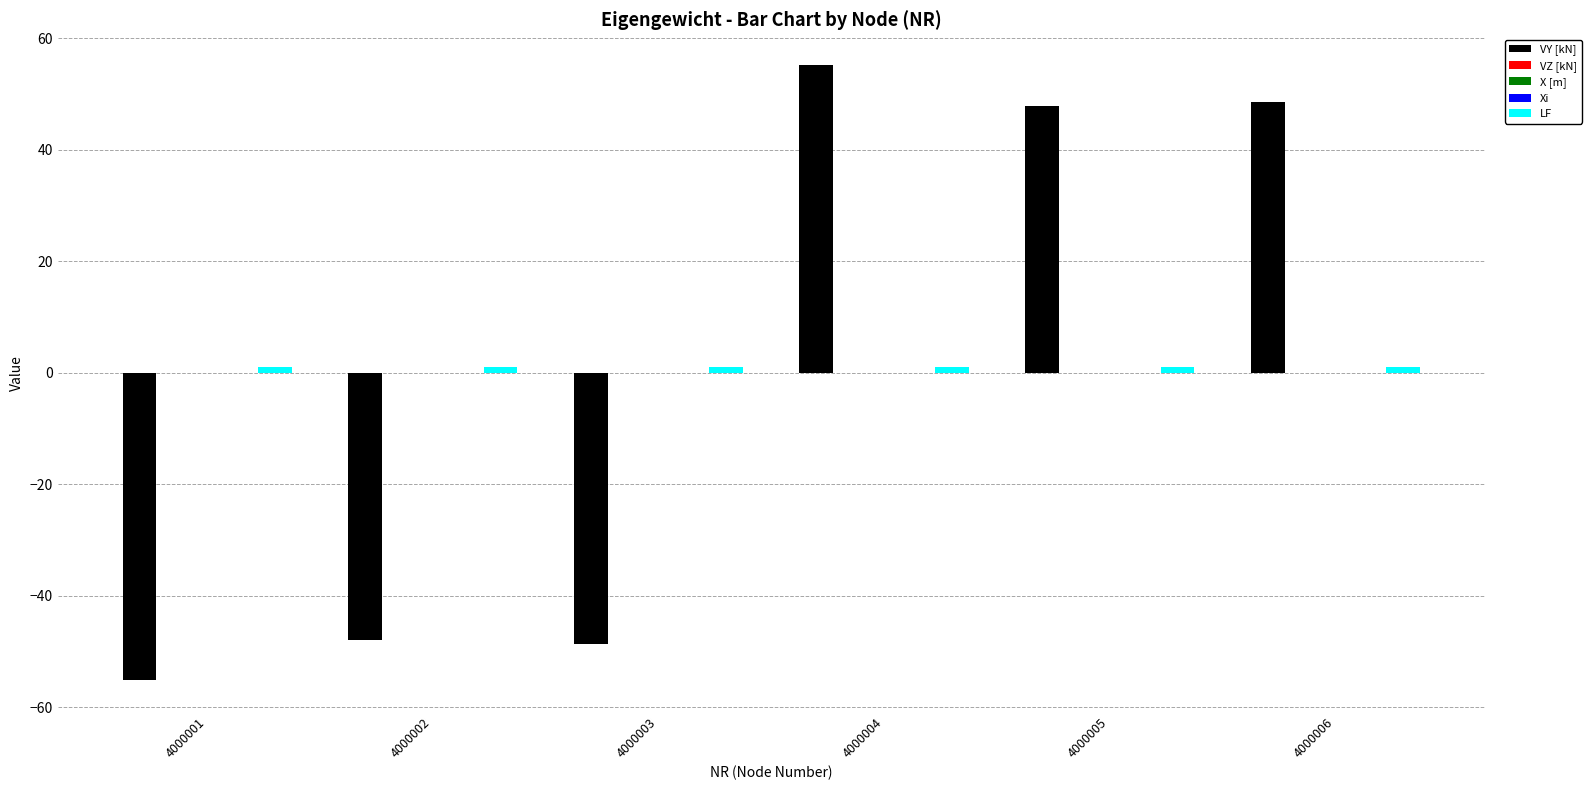

At which category does the chart reach its peak across all series?

4000004